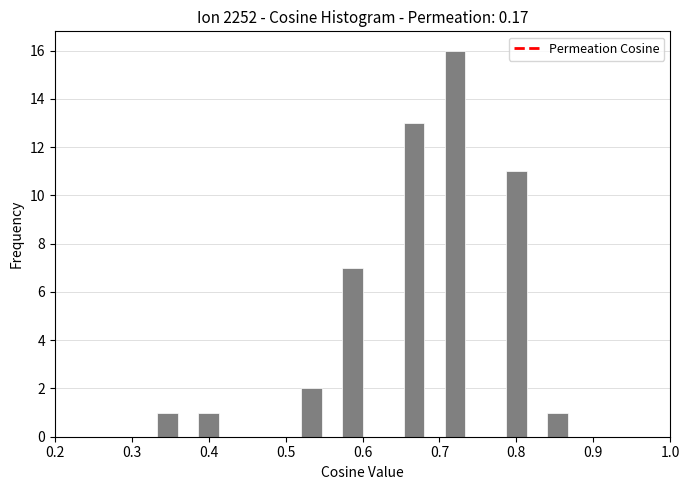

Read against the x-axis, roughly where is the centre of the tallest bar?

0.72